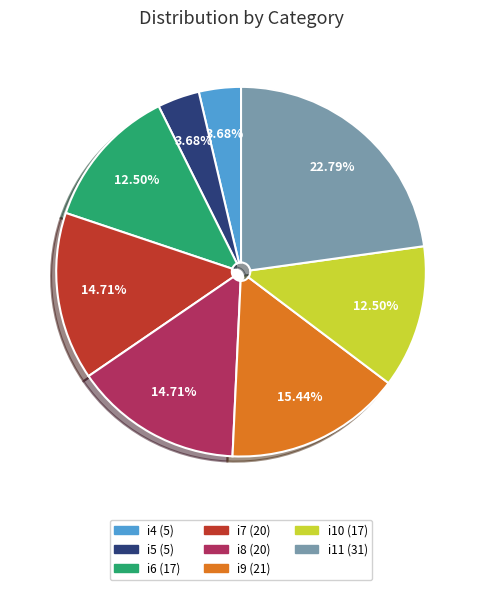

Is there any slice that represents more than half of the pie?

No